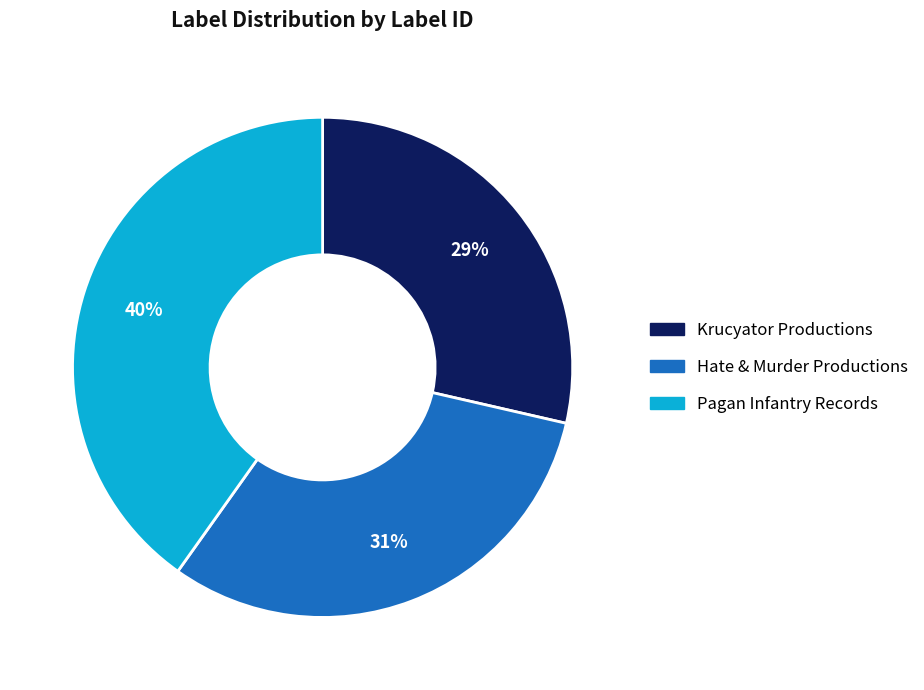

Which has a higher value, Pagan Infantry Records or Krucyator Productions?

Pagan Infantry Records